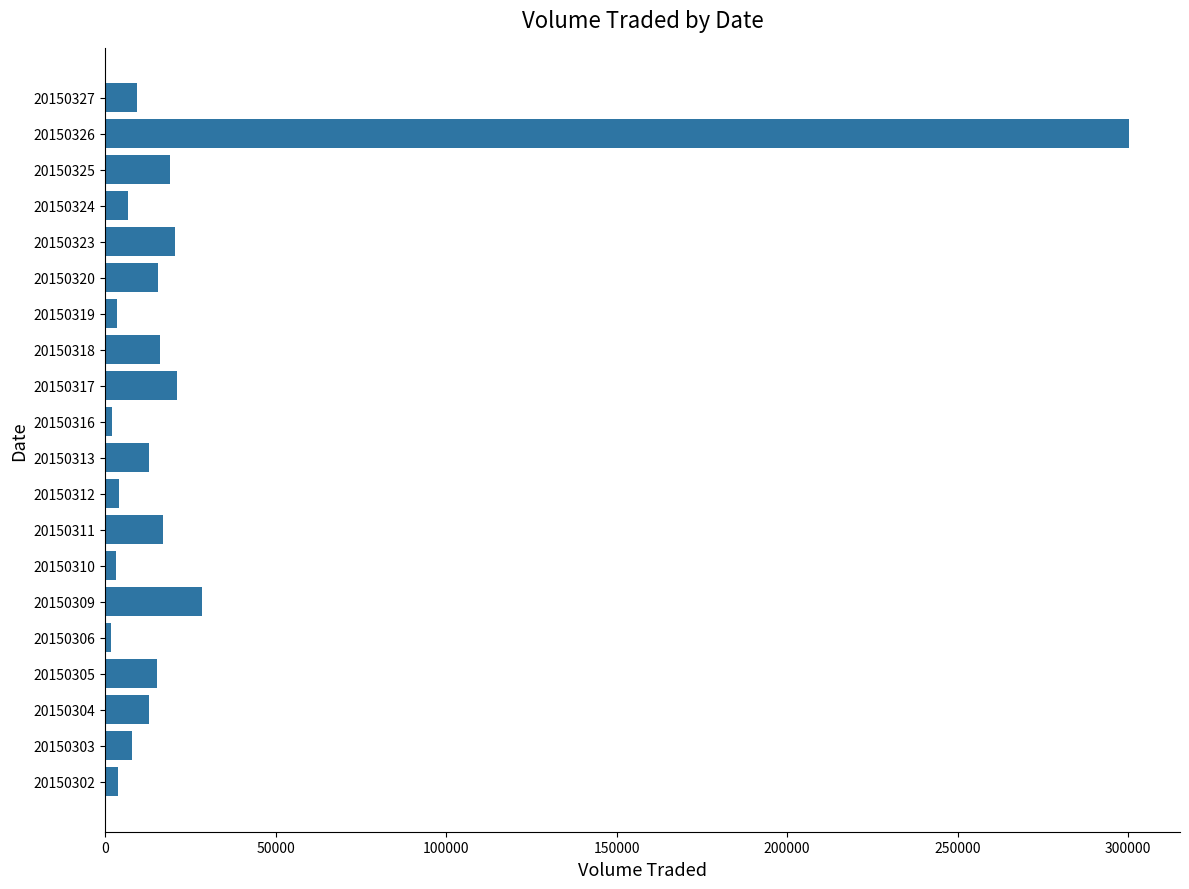

What is the average value?

26065